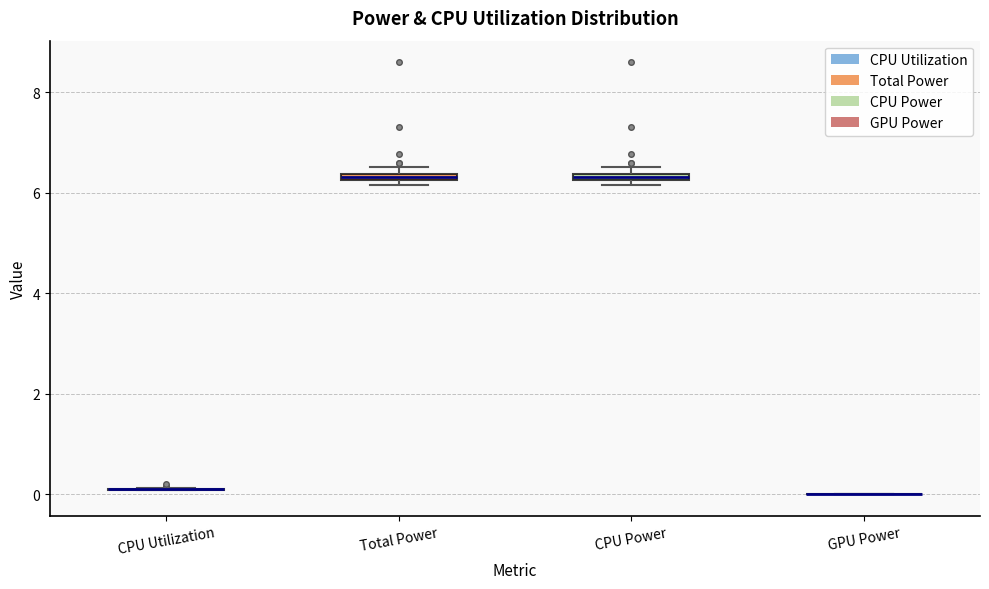

Where is the upper edge of the box for CPU Power on the y-axis? The values are not printed on the chart, so give them approximately, as read against the axis.

6.4